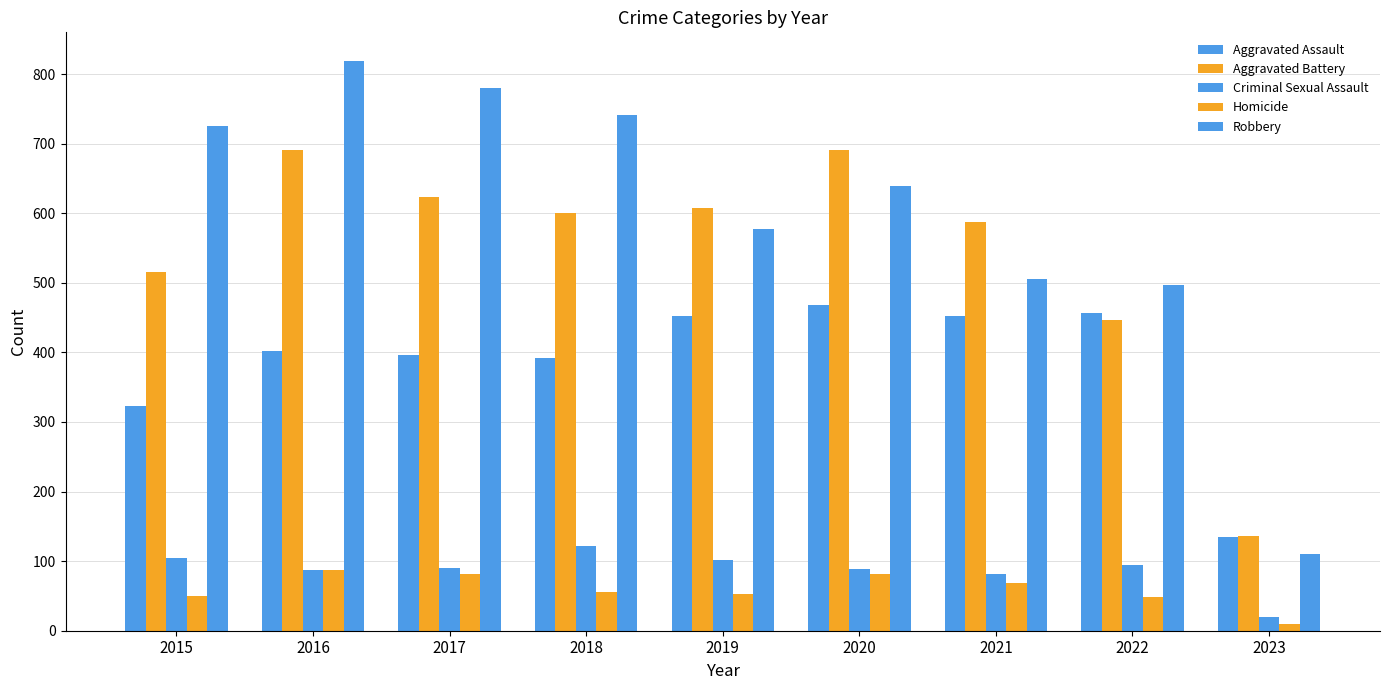

Where is Aggravated Assault nearest to the value 301?

2015